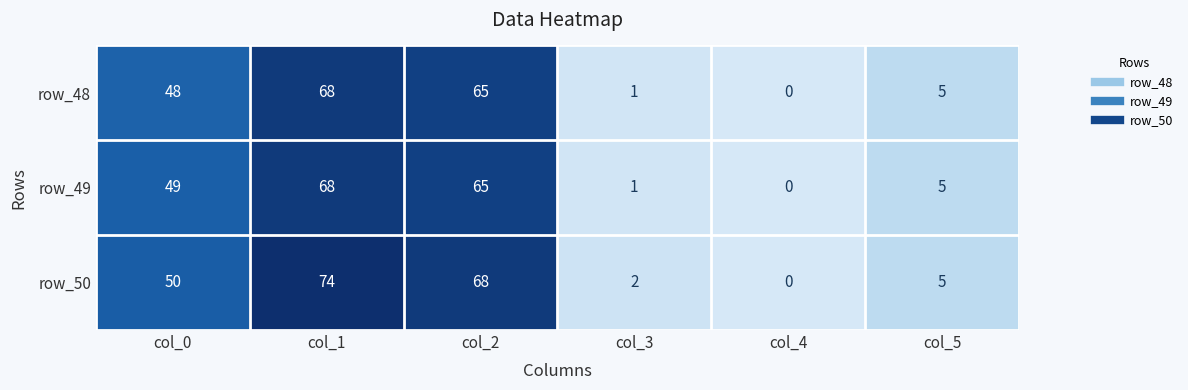

At which category is the sum across all series the highest?

col_1